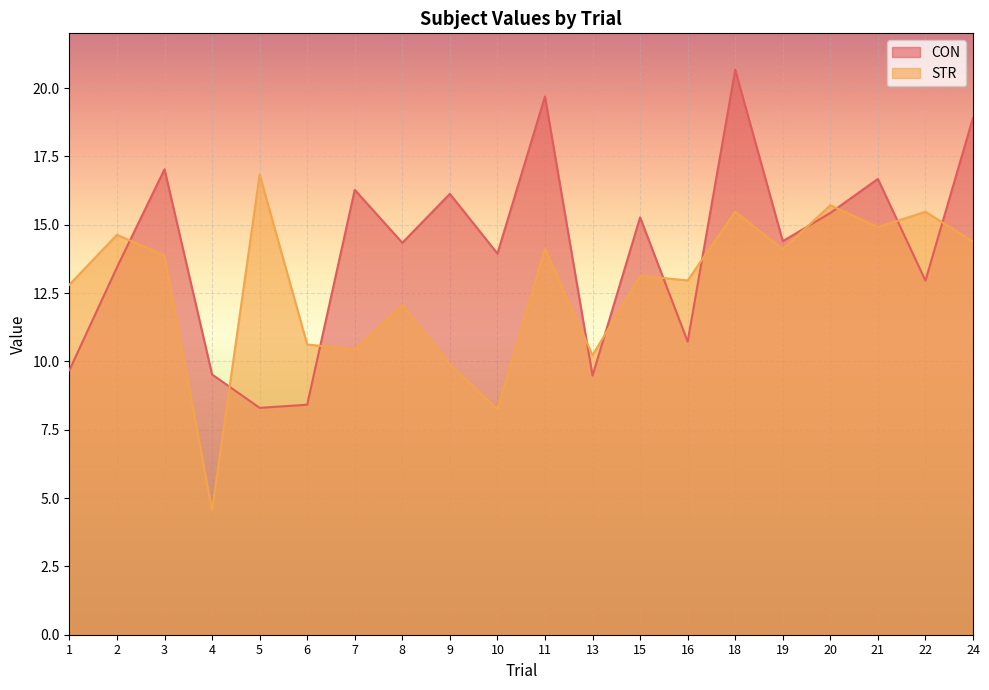

At which category does the chart reach its peak across all series?

18